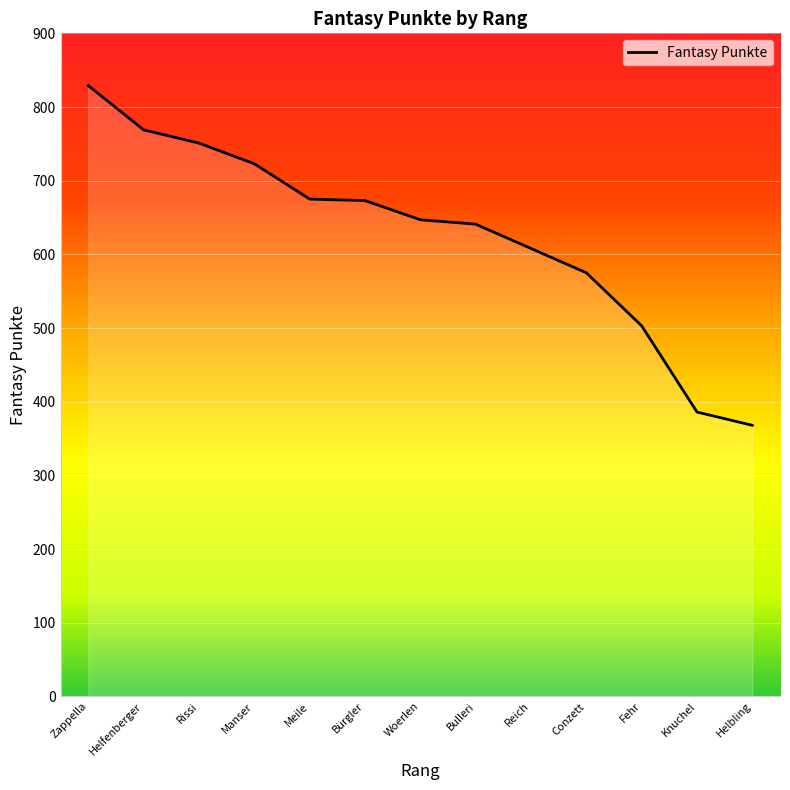

Between Bulleri and Rissi, which is larger?

Rissi